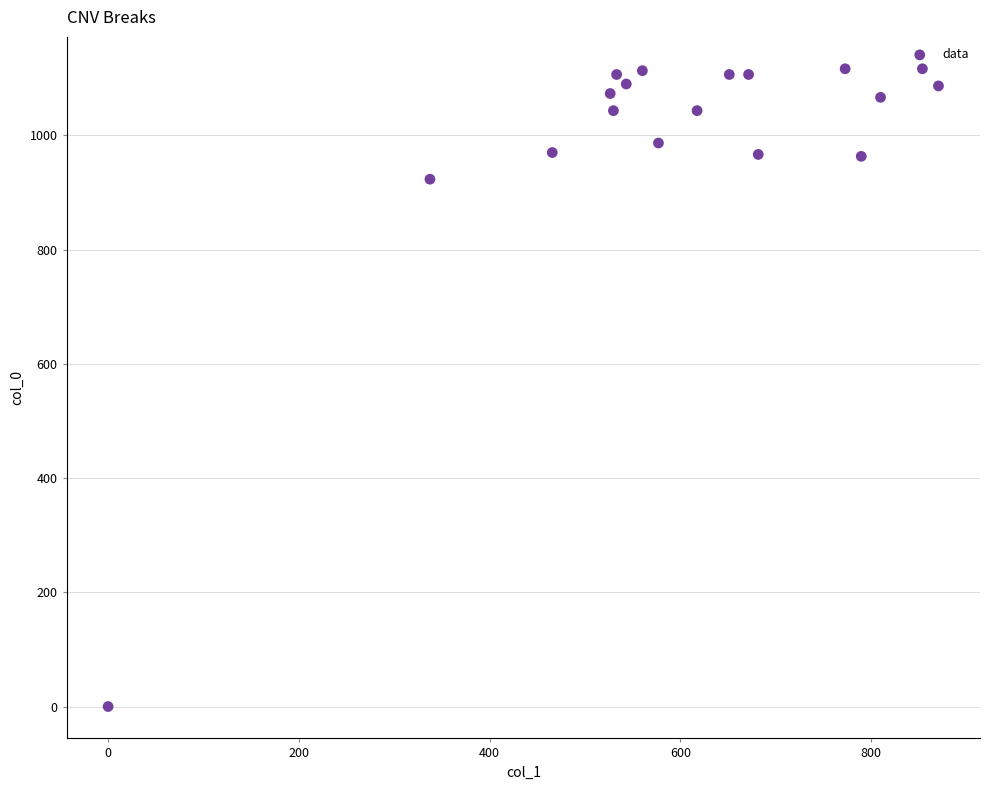

What is the range of X values (max minus min)?

870.8